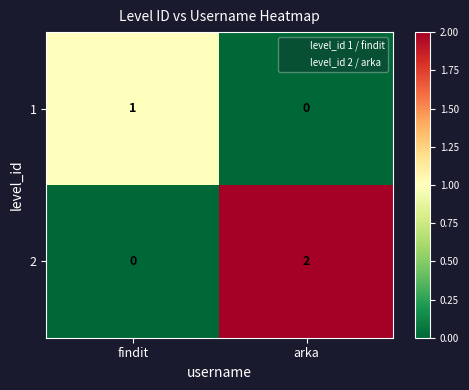

The value of 2 at arka is 2. True or false?

True